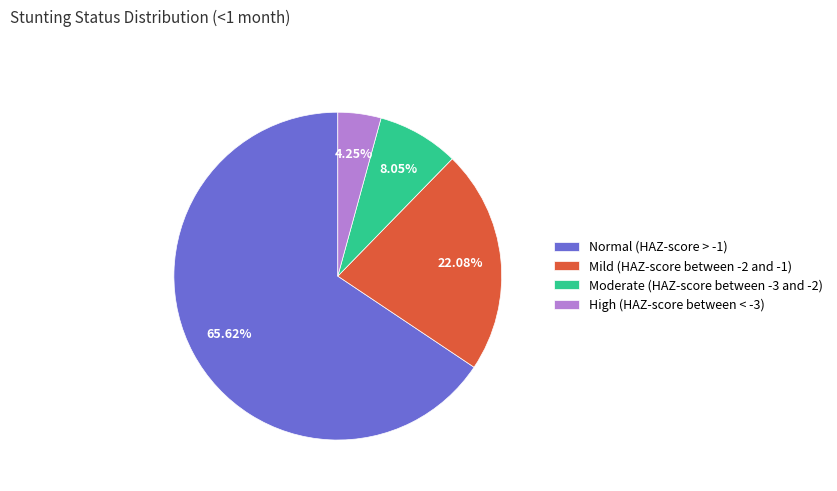

Which slice is the largest?

Normal (HAZ-score > -1)